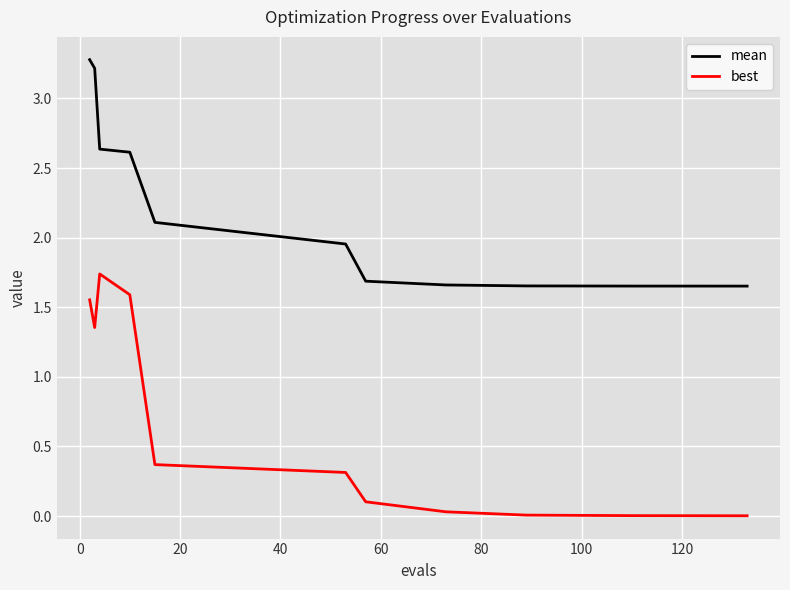

Which series has the largest total across all categories?

mean